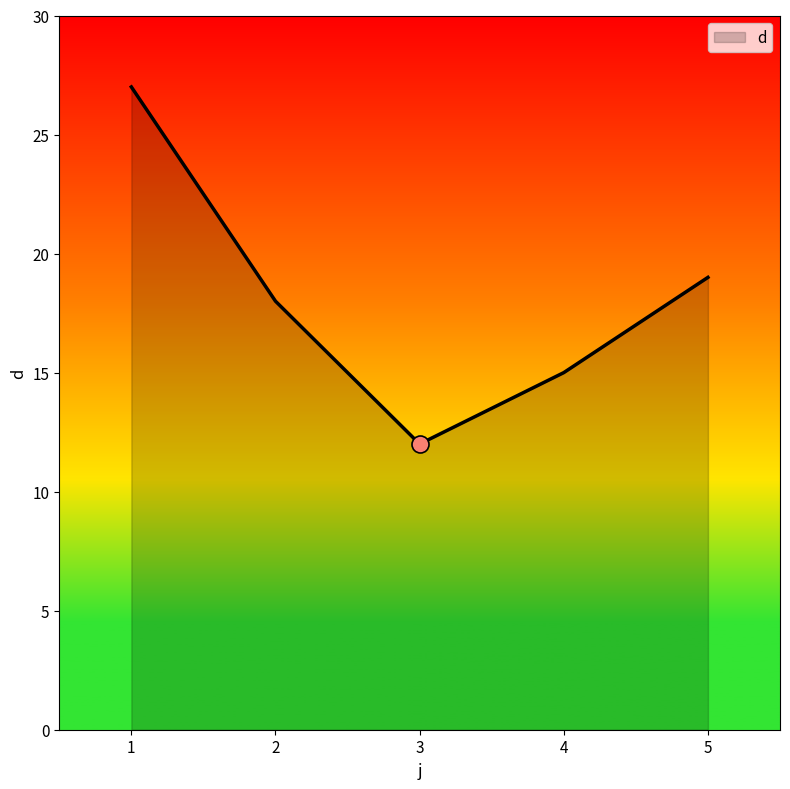

Approximately how many times larger is the value at 1 compared to 2?

1.5